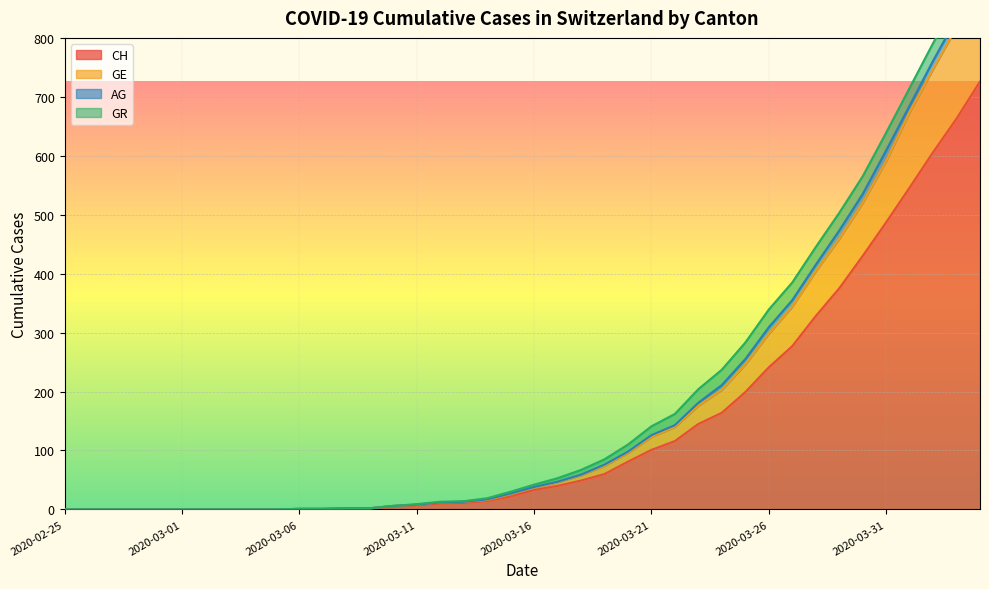

What is the sum of the CH values at 2020-03-31 and 2020-03-28?

815